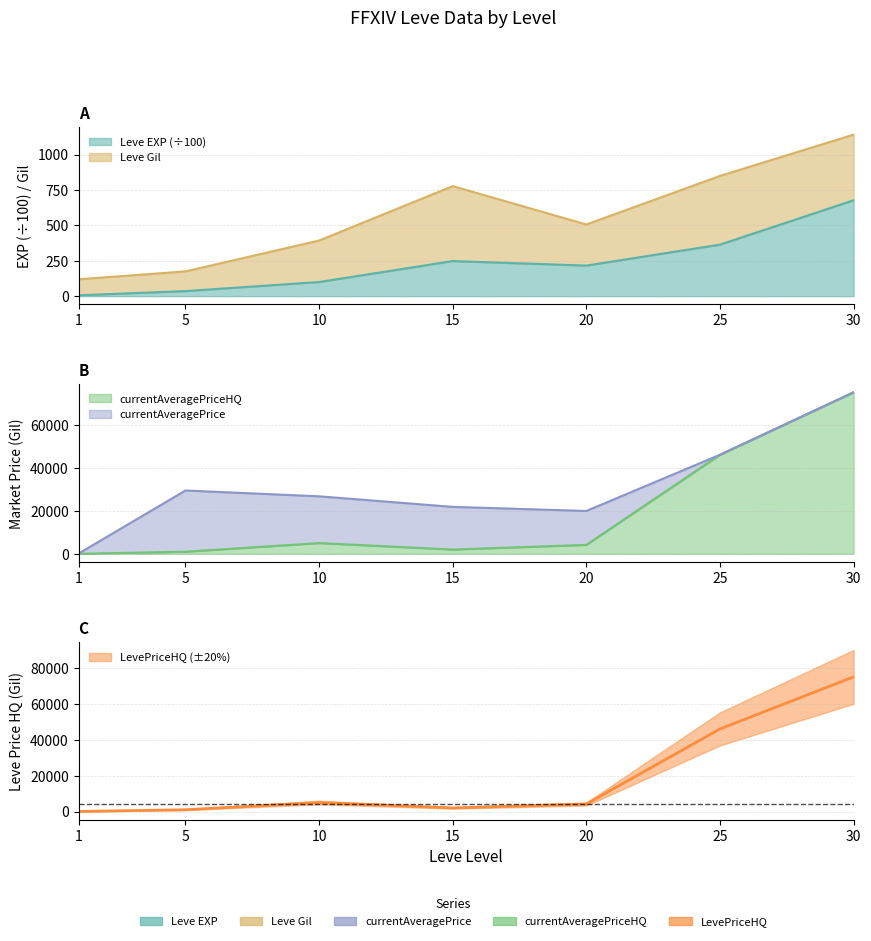

What is the difference between the highest and lowest values at 15?

21551.8